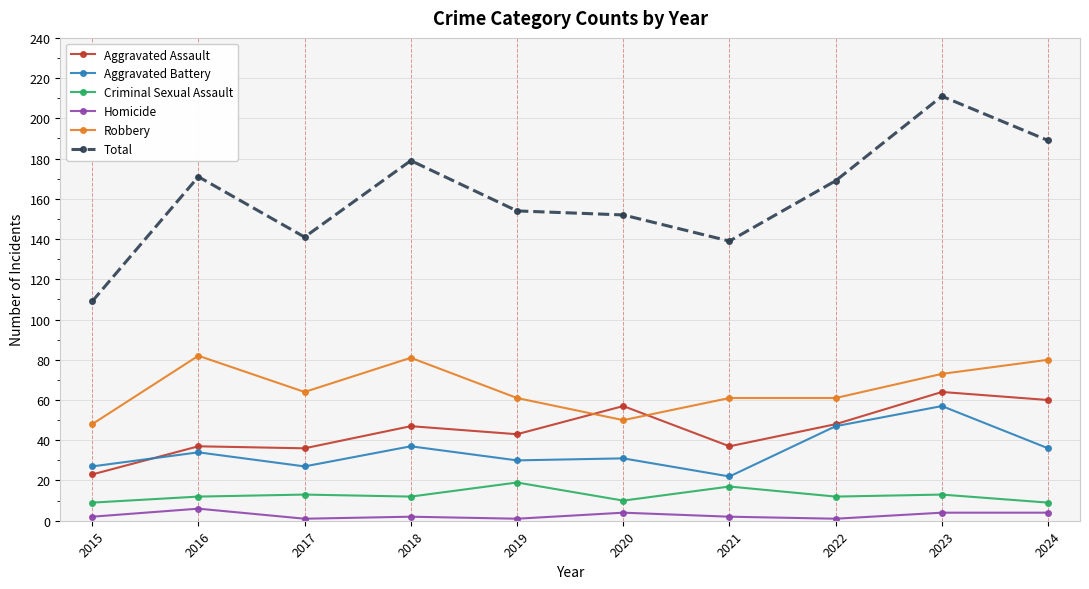

True or false: Criminal Sexual Assault and Homicide cross at least once.

False